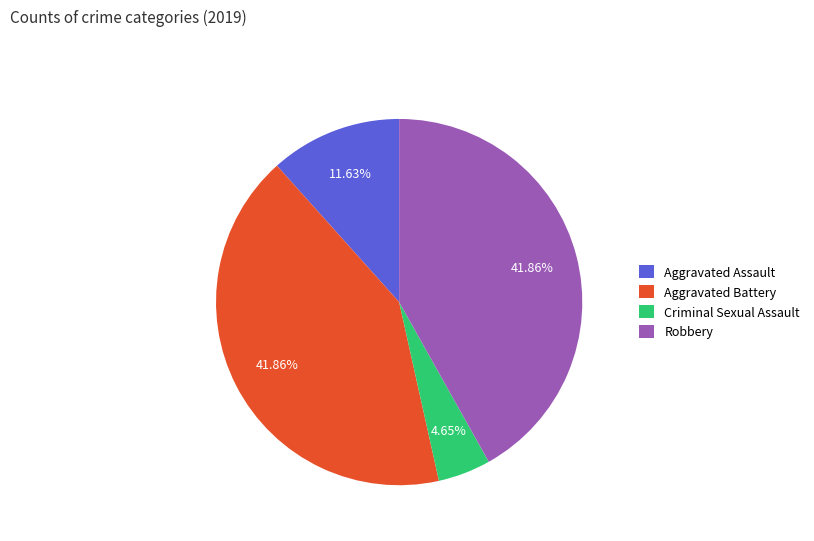

To the nearest percent, what is the average slice percentage?

25%